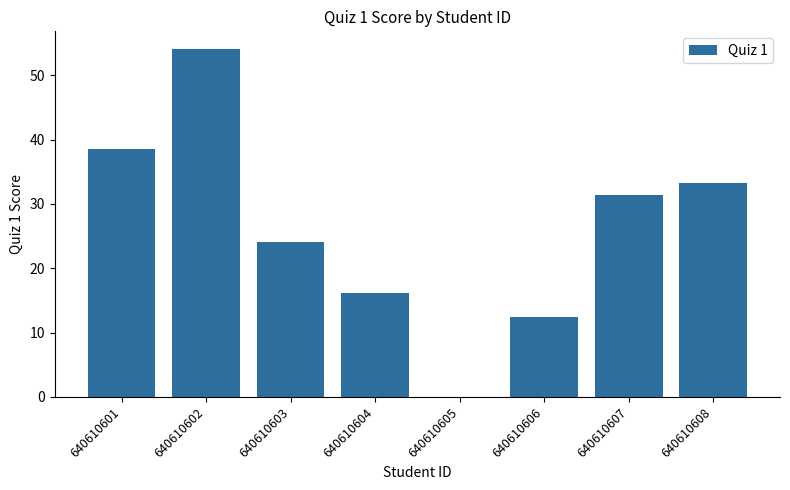

Which label corresponds to the largest value in the chart?

640610602